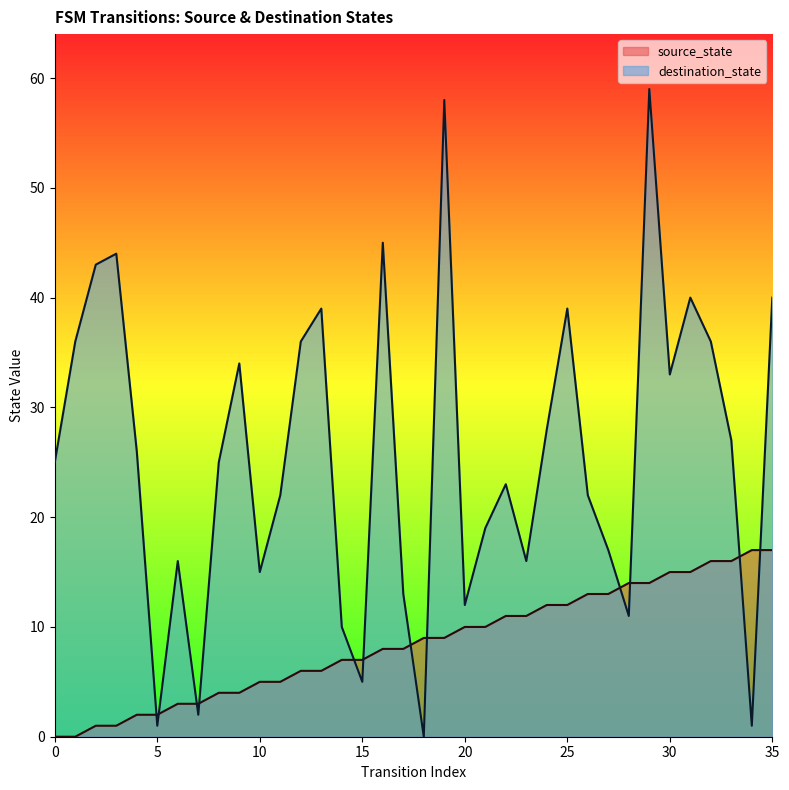

What is the difference between the destination_state values at 2 and 35?

3